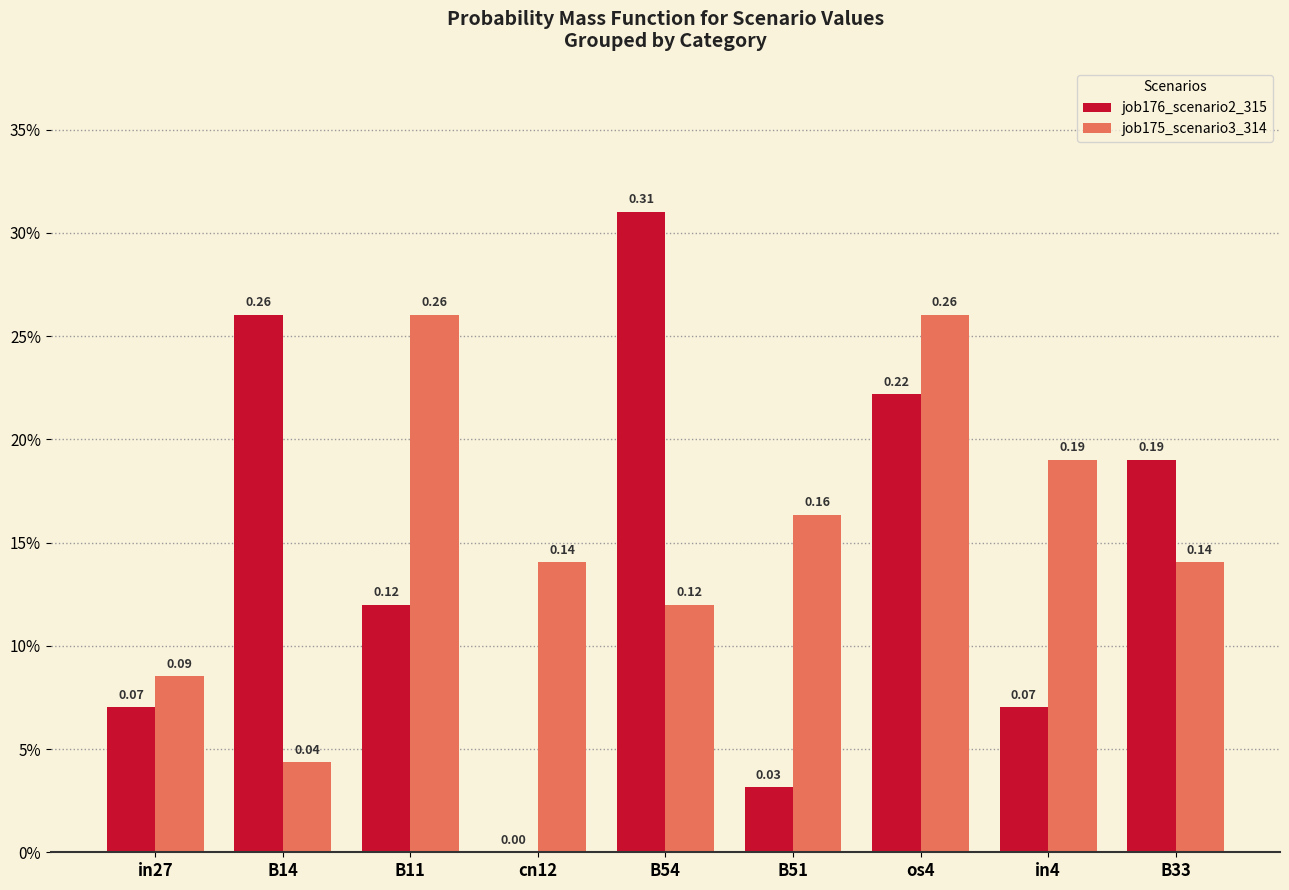

Are the bars horizontal?

No